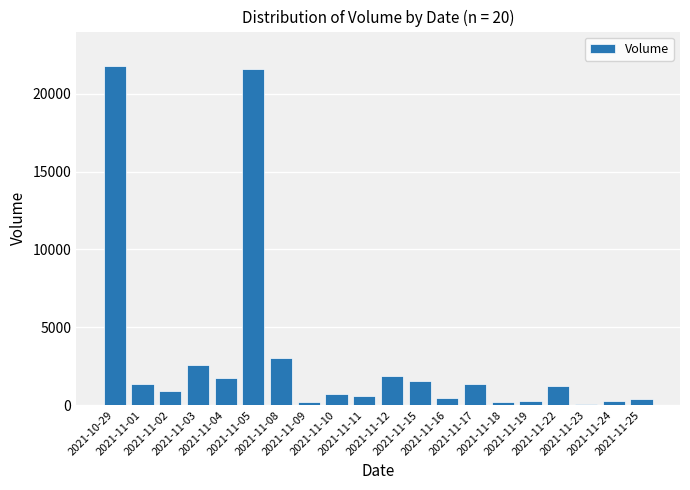

At which label is the value closest to 10906?

2021-11-08